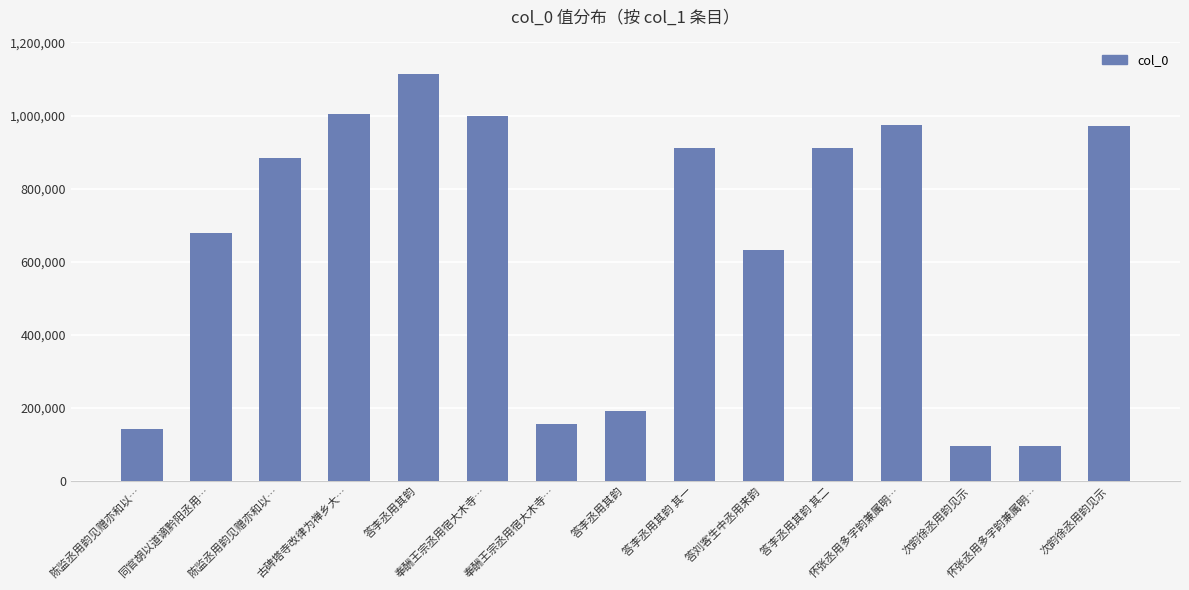

How many data points does each series have?

15